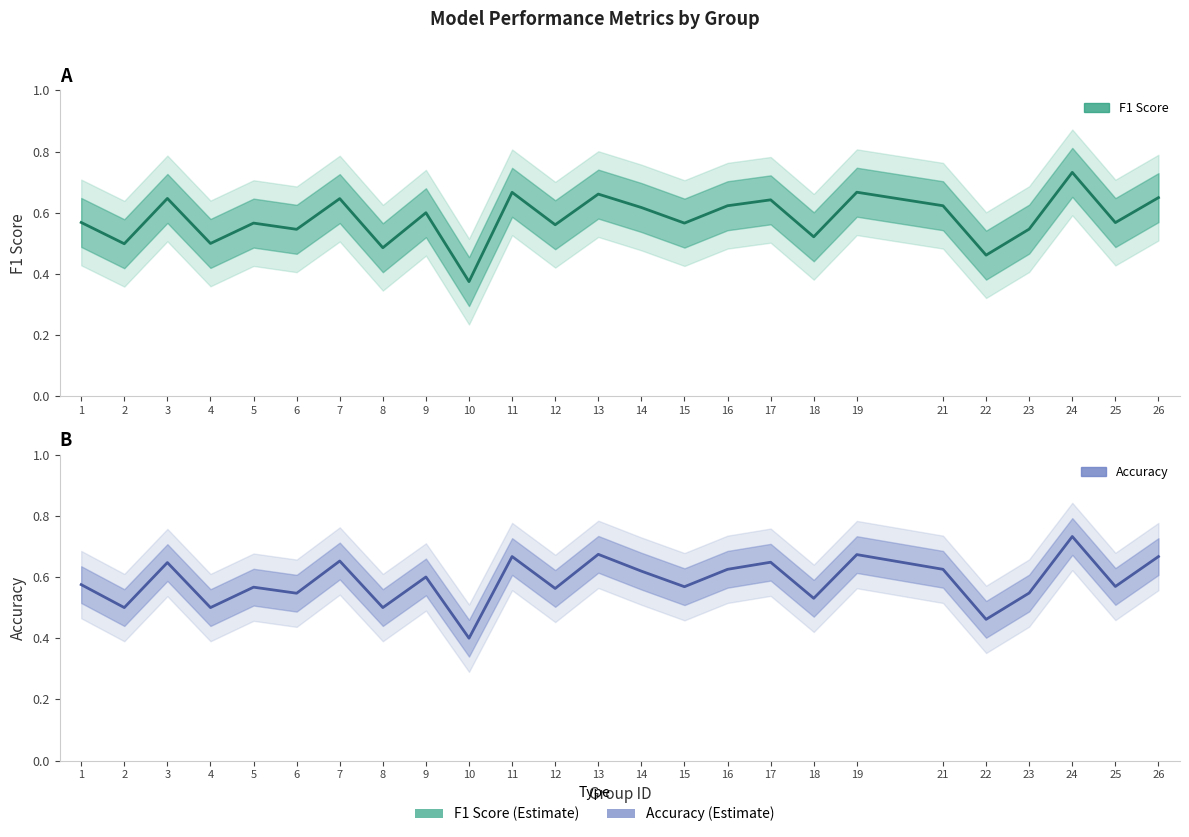

Count the accuracy values in the range 0 to 1.

25